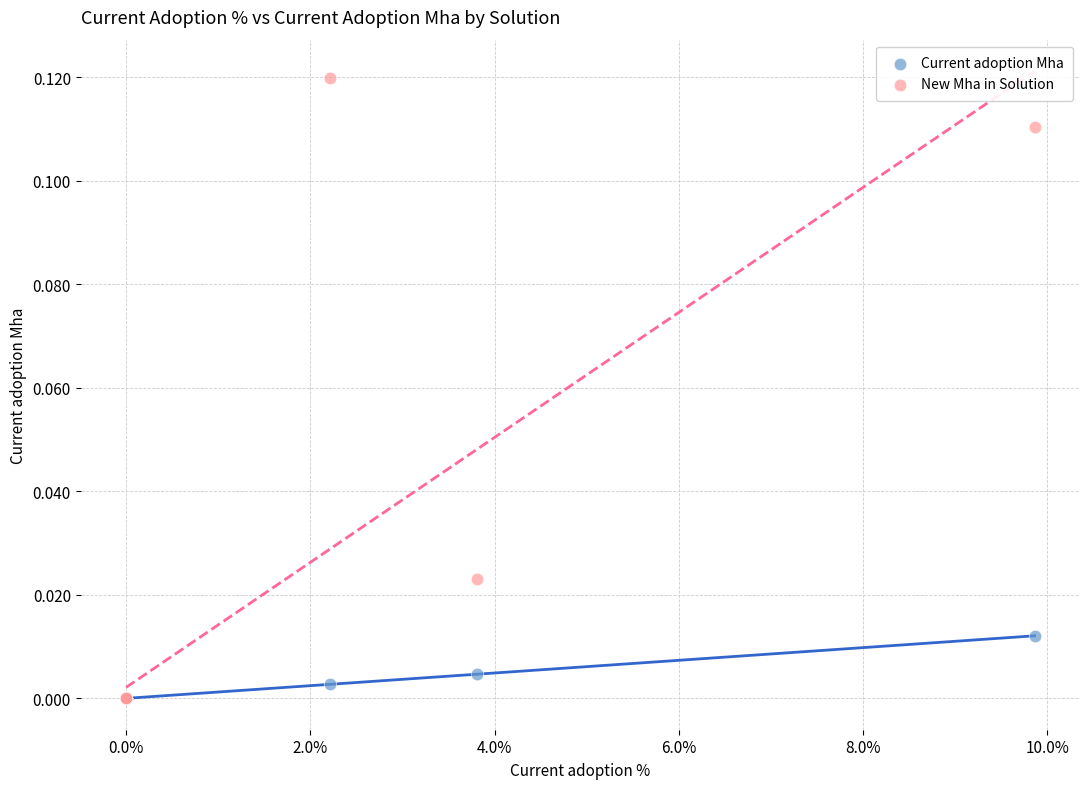

Which series has the widest spread of Y values?

New Mha in Solution